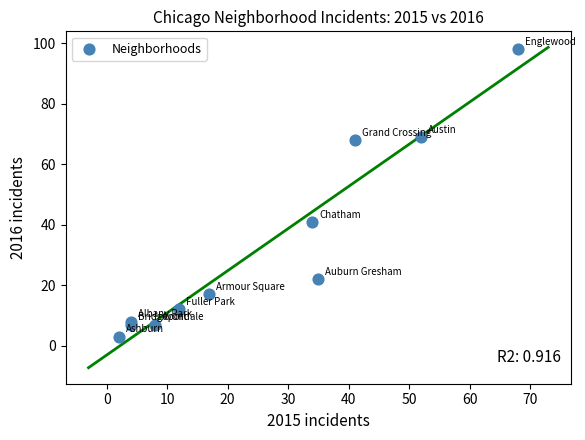

What Y value in the scatter plot is closest to 50?

41